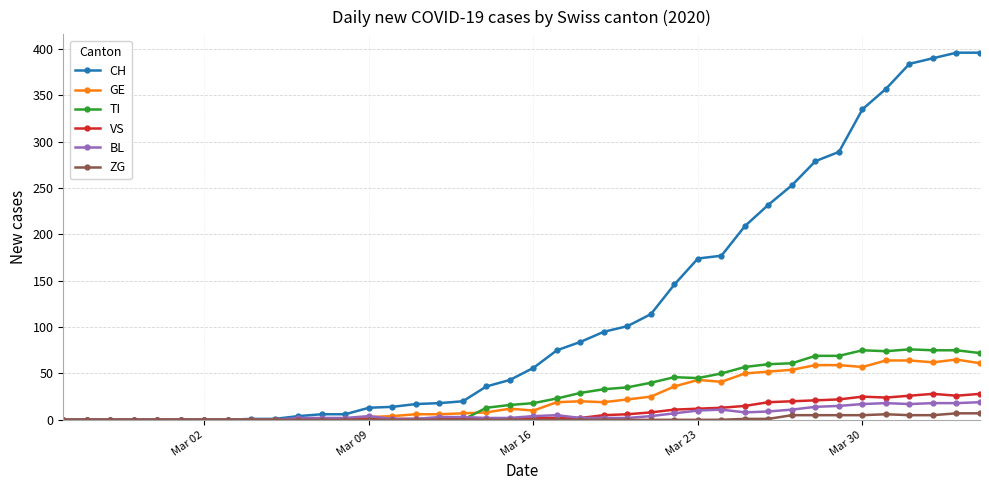

What is the highest value of the GE series?

65